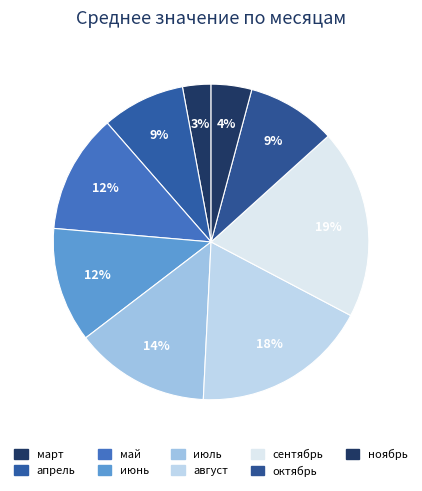

Does июль account for over 50% of the chart?

No